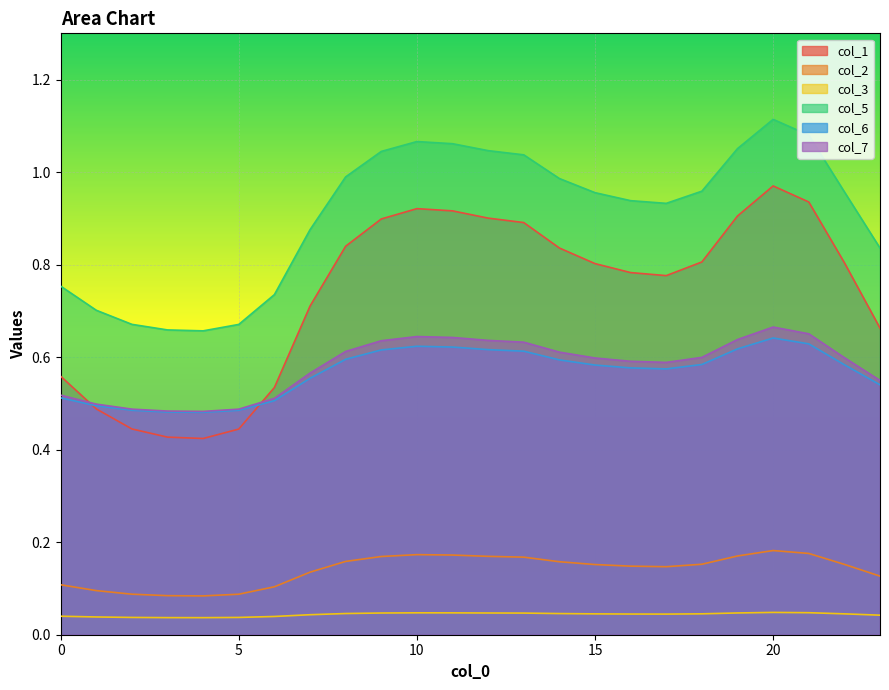

True or false: col_3 has a value of 0.0 at 3.

True